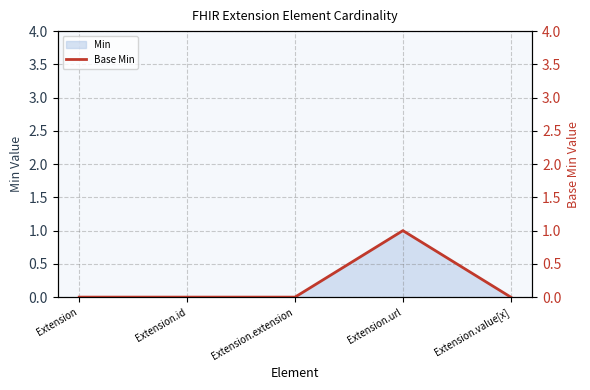

True or false: the data shows 0 at Extension.id.

True